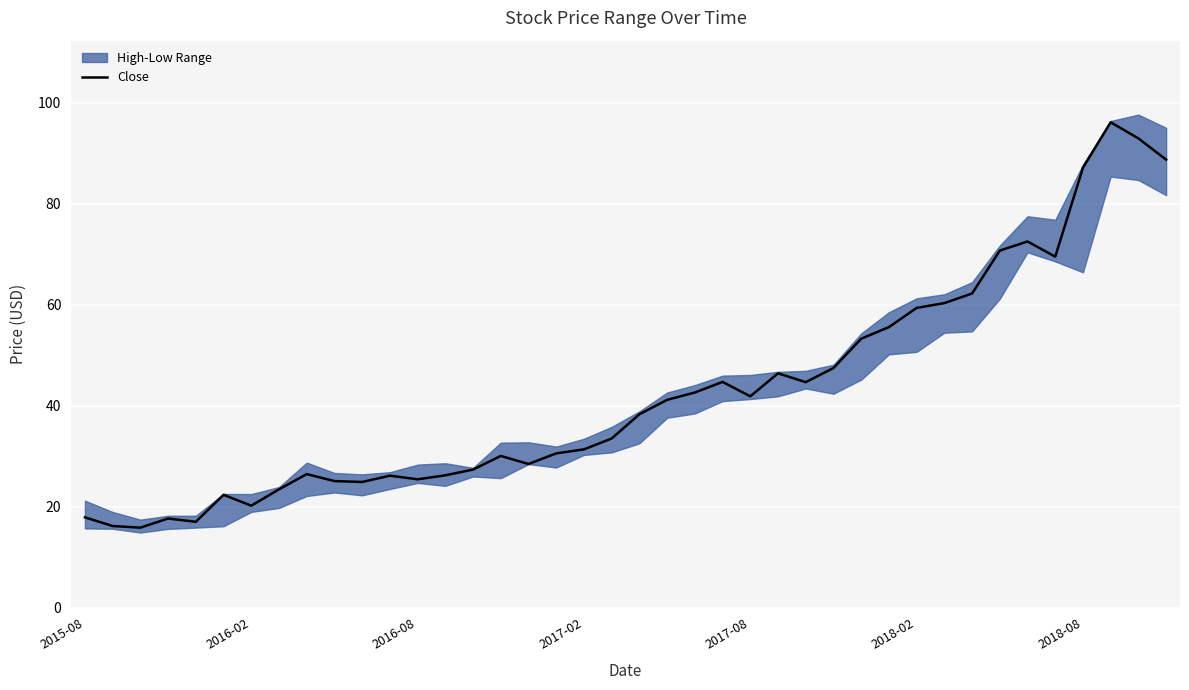

Reading left to right, transcribe all the data shown in this chart.

17.9	16.2	15.8	17.7	17.0	22.4	20.2	23.4	26.4	25.1	24.9	26.1	25.4	26.2	27.4	30.1	28.4	30.6	31.4	33.5	38.3	41.1	42.6	44.7	41.9	46.4	44.6	47.5	53.2	55.5	59.4	60.3	62.2	70.7	72.5	69.5	87.1	96.1	92.9	88.7